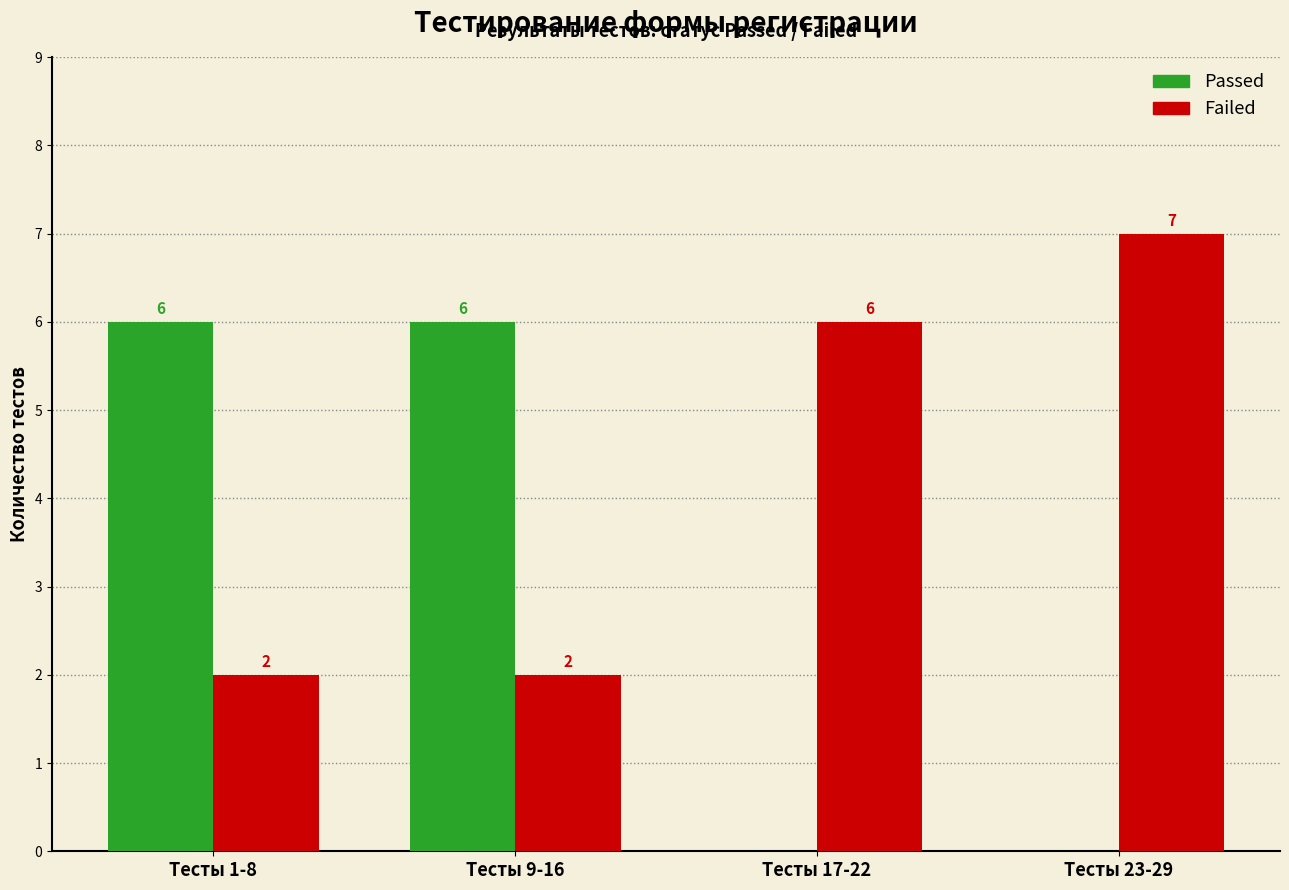

How many Failed values are between 2 and 7?

4